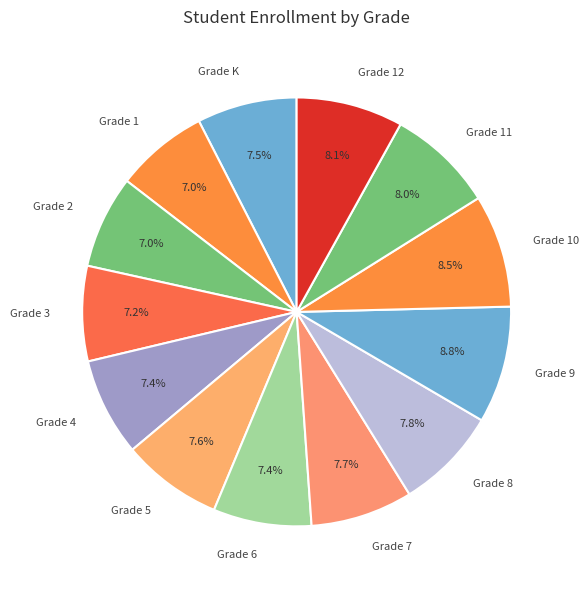

Is the sum of Grade 9 and Grade 10 greater than half?

No